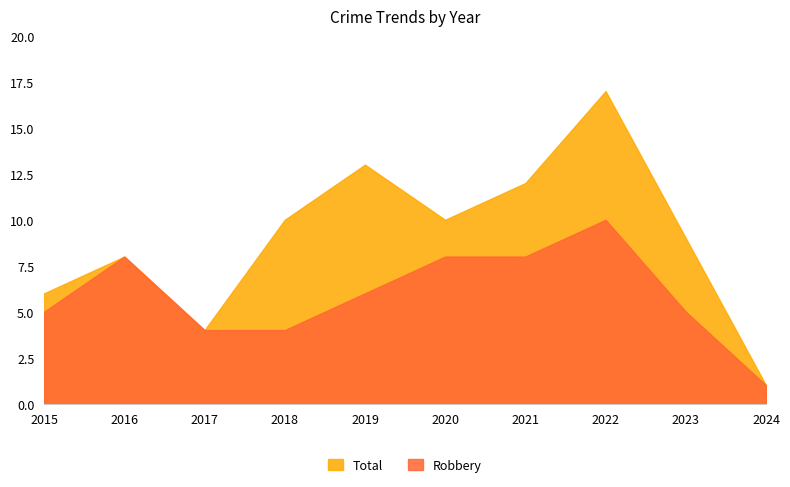

True or false: Robbery has a value of 6 at 2020.

False